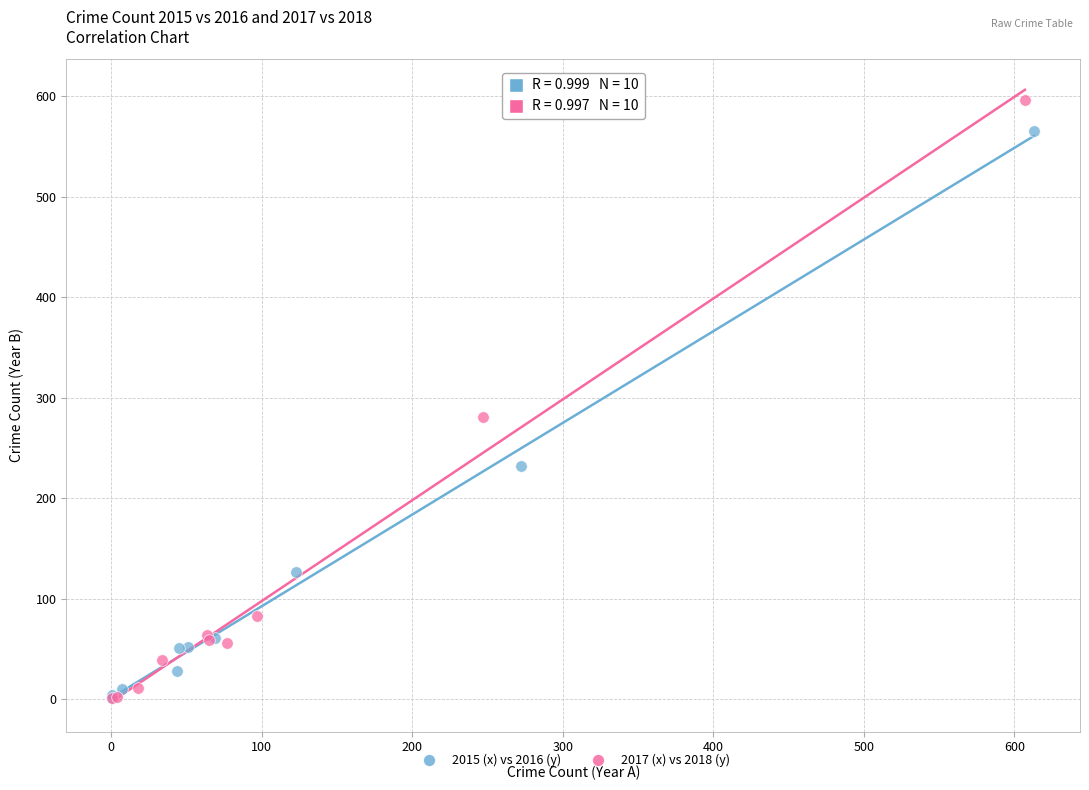

Which series reaches the maximum Y coordinate?

2017 (x) vs 2018 (y)